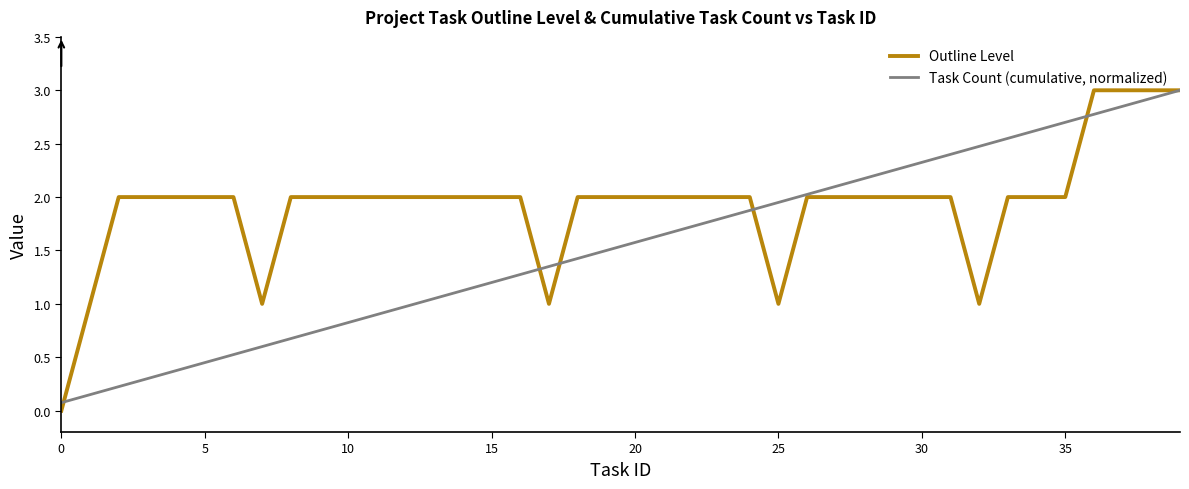

List the series in order of their overall mean, lowest first.

Task Count (cumulative, normalized), Outline Level